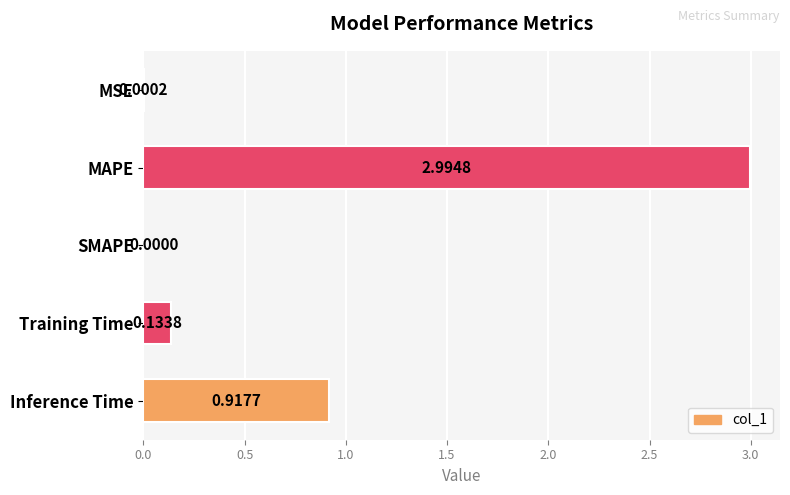

What is the sum of all values?

4.0